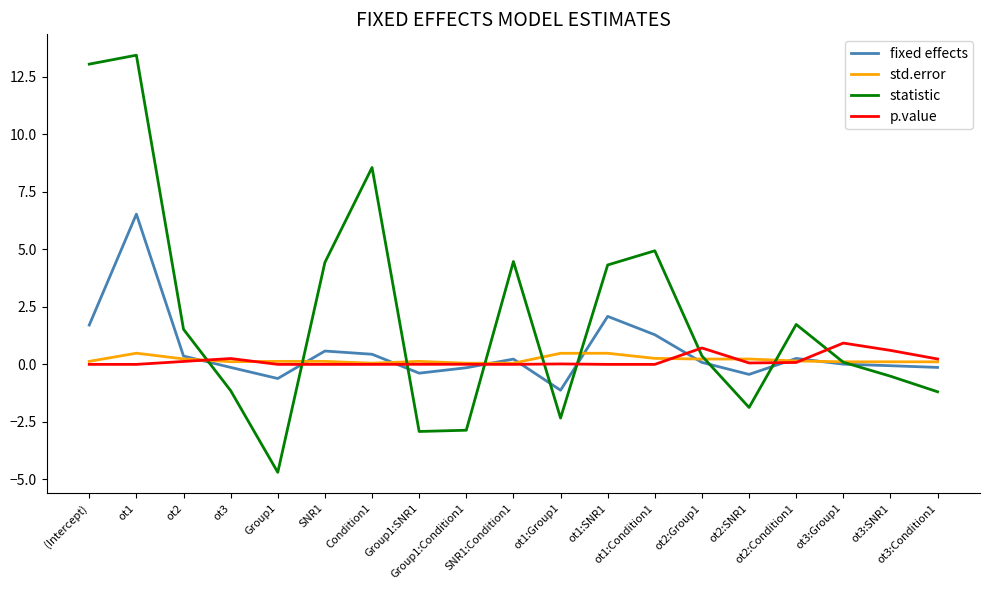

What is the average value of the statistic series?

2.1